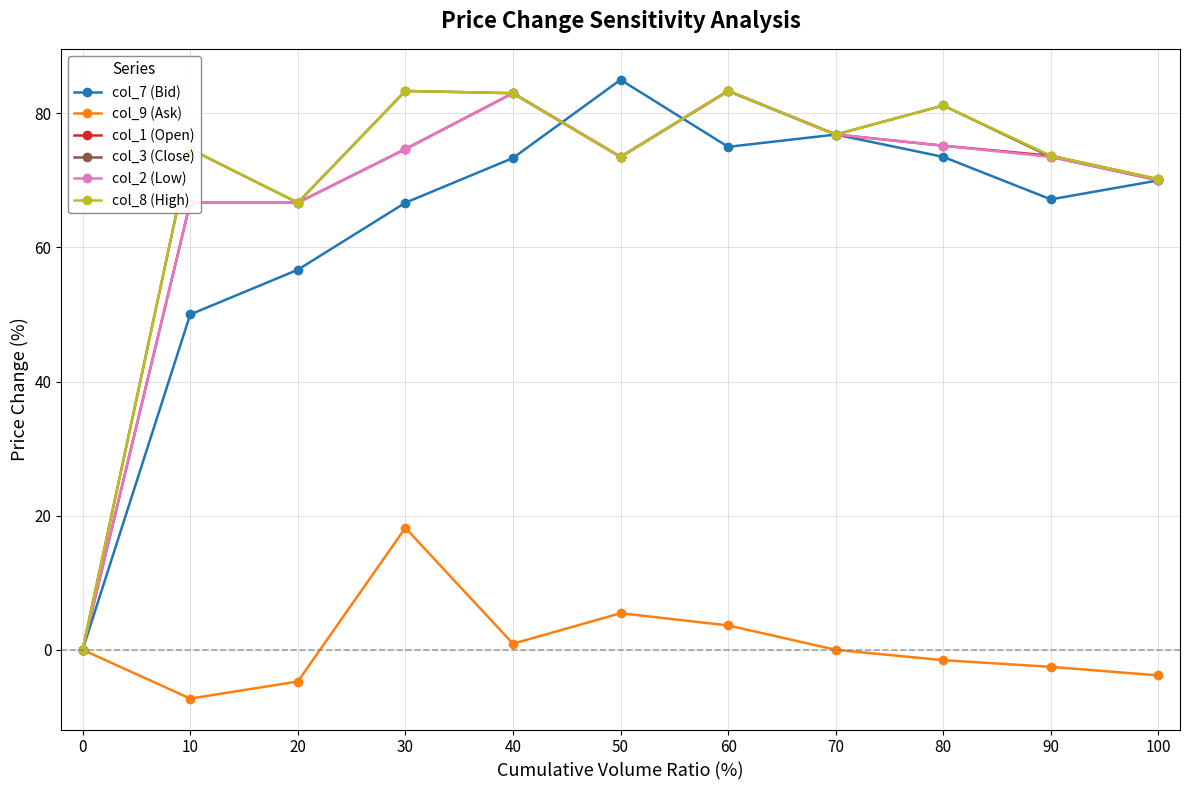

The value of col_1 (Open) at 50 is 73.5. True or false?

True